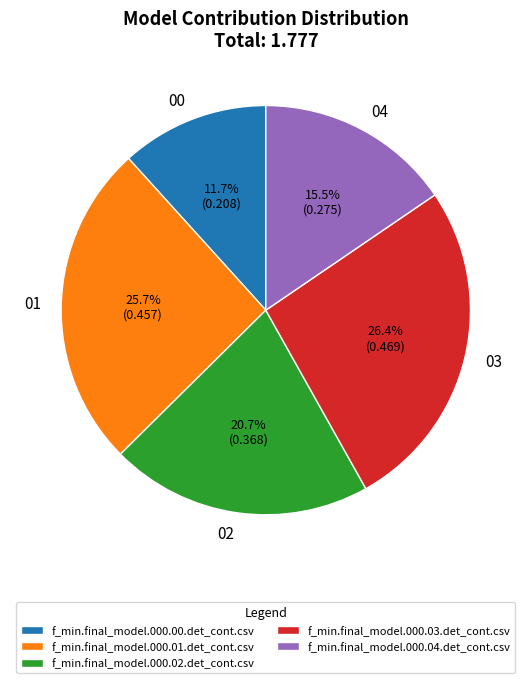

Which has a higher value, f_min.final_model.000.04.det_cont.csv or f_min.final_model.000.03.det_cont.csv?

f_min.final_model.000.03.det_cont.csv